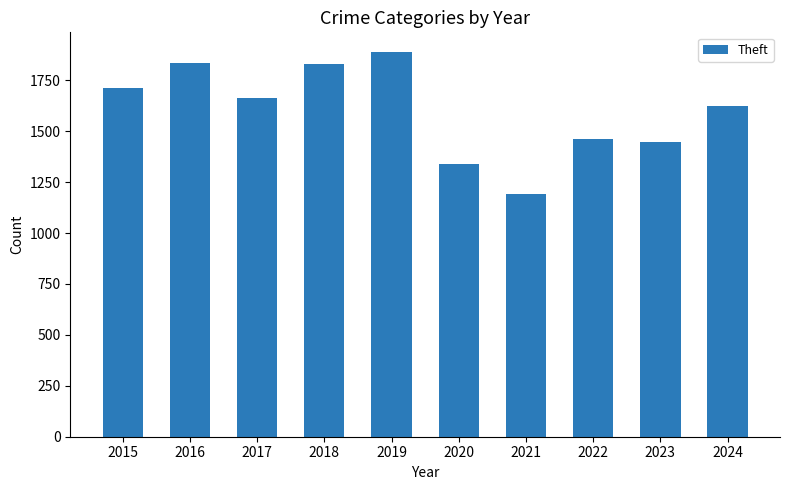

Between 2015 and 2023, which is larger?

2015